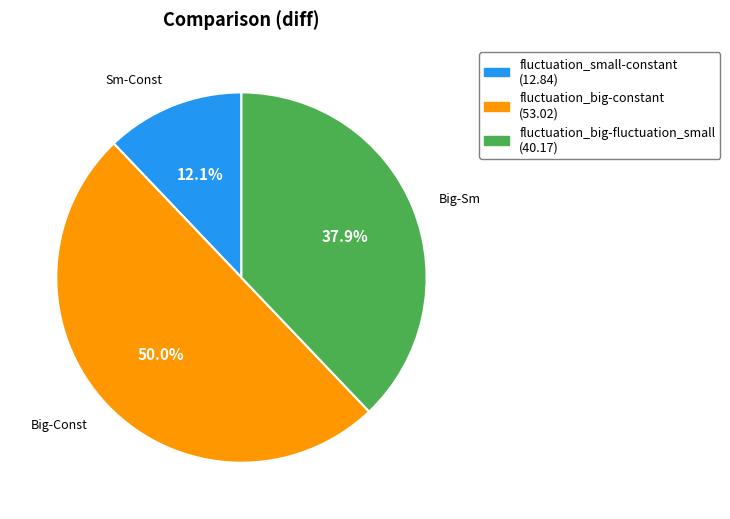

Rank the categories by value from lowest to highest.

fluctuation_small-constant, fluctuation_big-fluctuation_small, fluctuation_big-constant